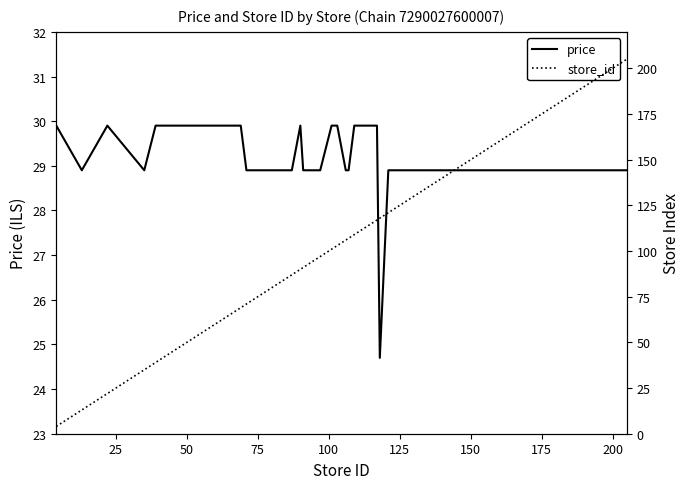

Is this an area chart (filled region under the line)?

No